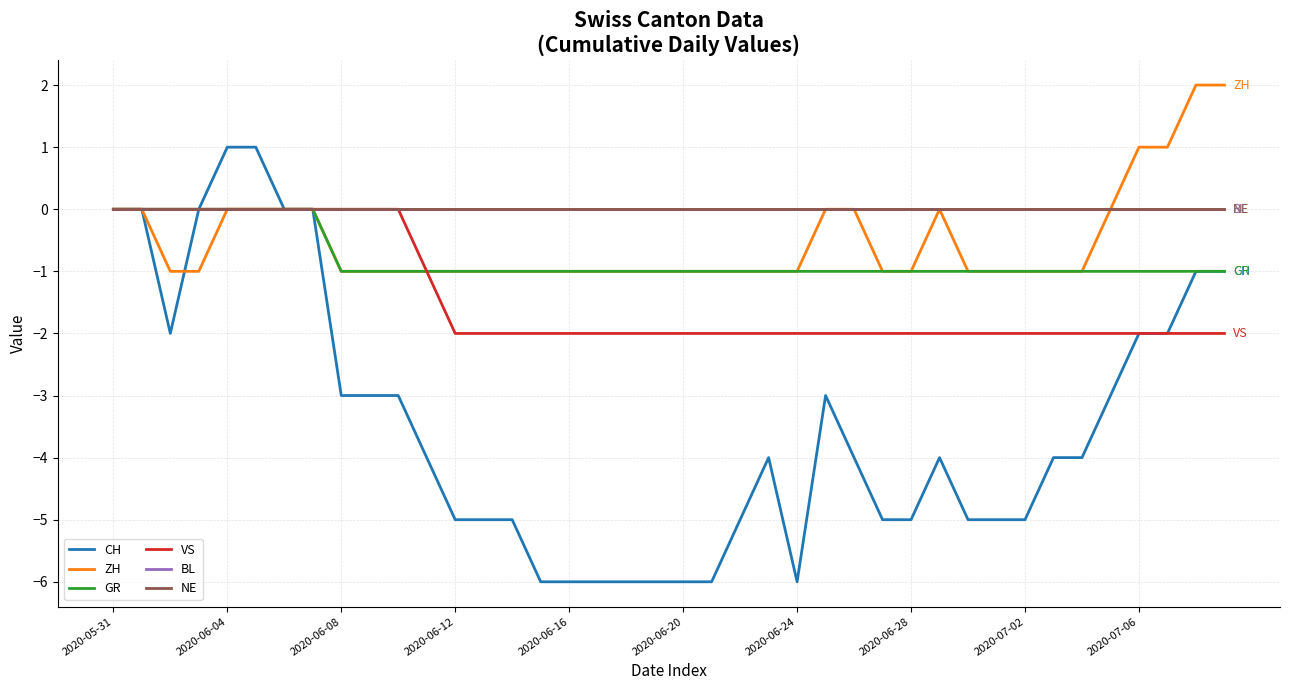

Does the chart have visible grid lines?

Yes